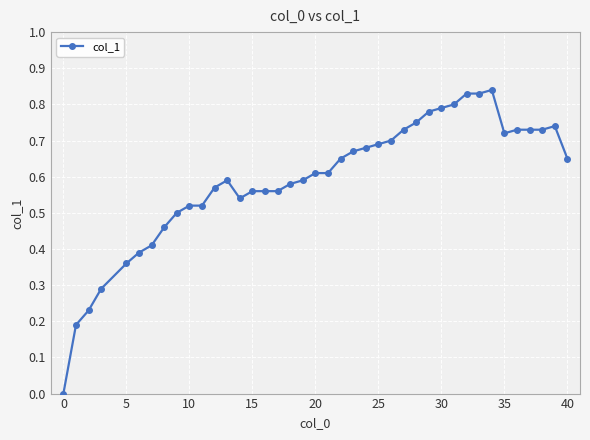

True or false: the data has more than 2 interior local peaks.

True